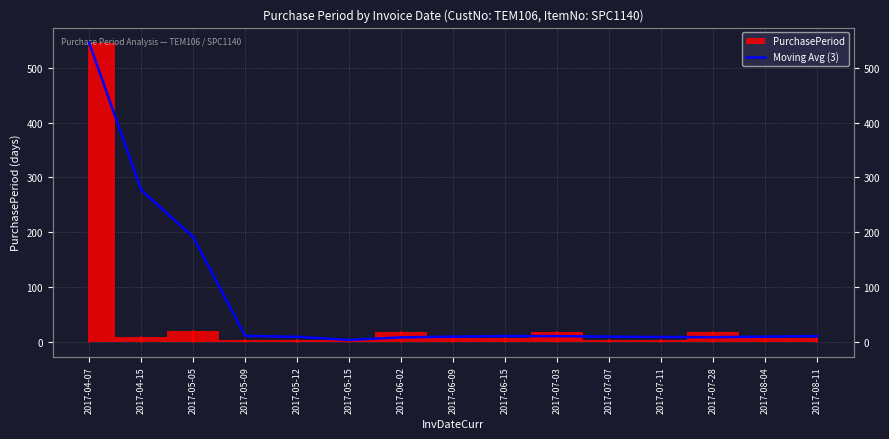

True or false: the data shows 9.3 at 2017-08-04.

True